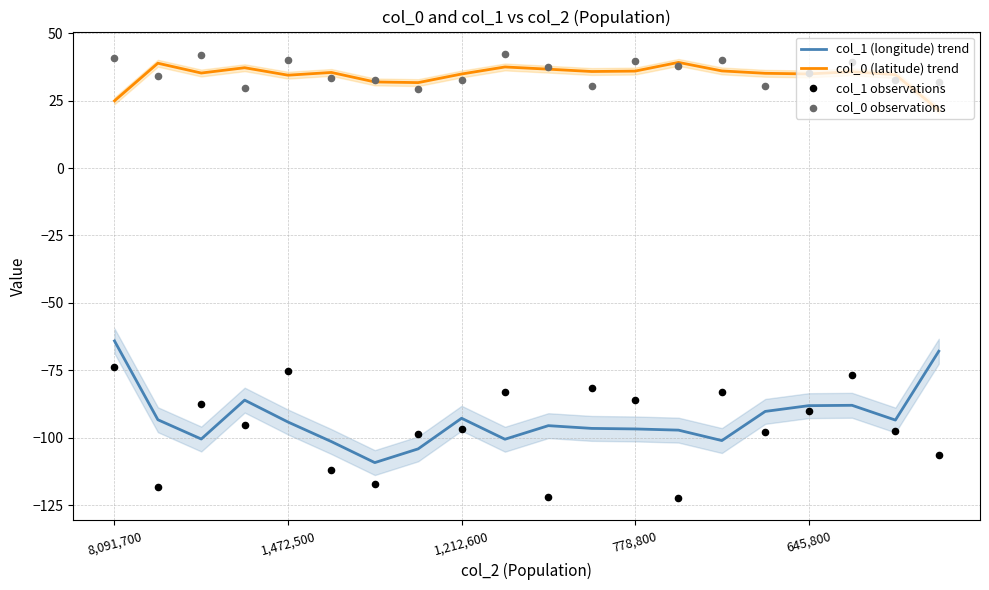

Which series has the widest spread of Y values?

col_1 observations